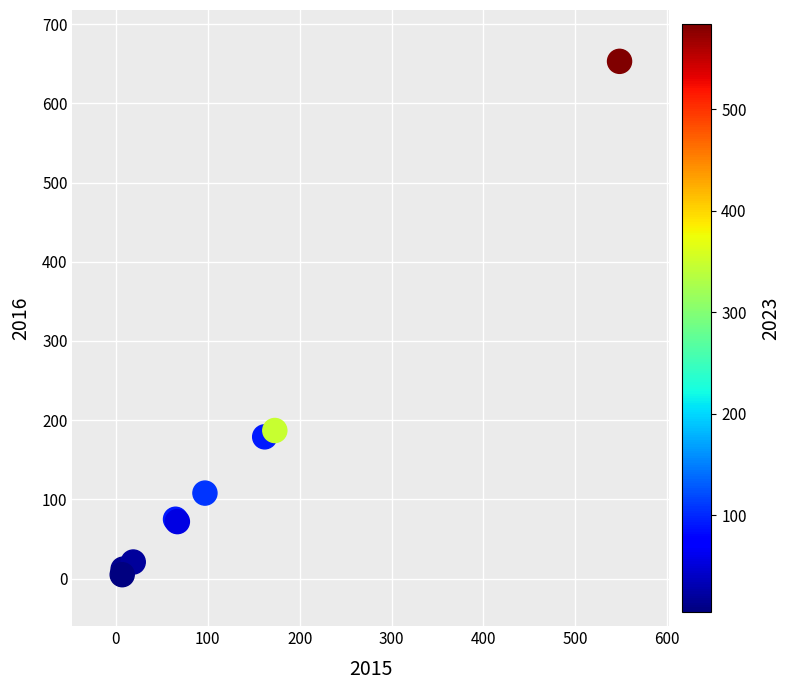

What Y value in the scatter plot is closest to 329?

187